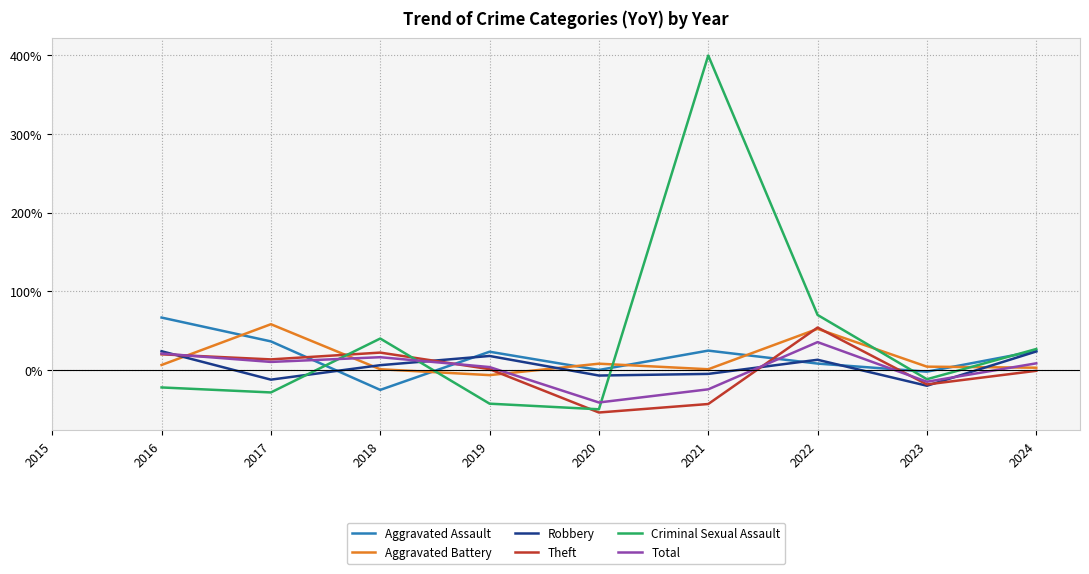

Where do Theft and Aggravated Assault first cross each other?

2017 and 2018